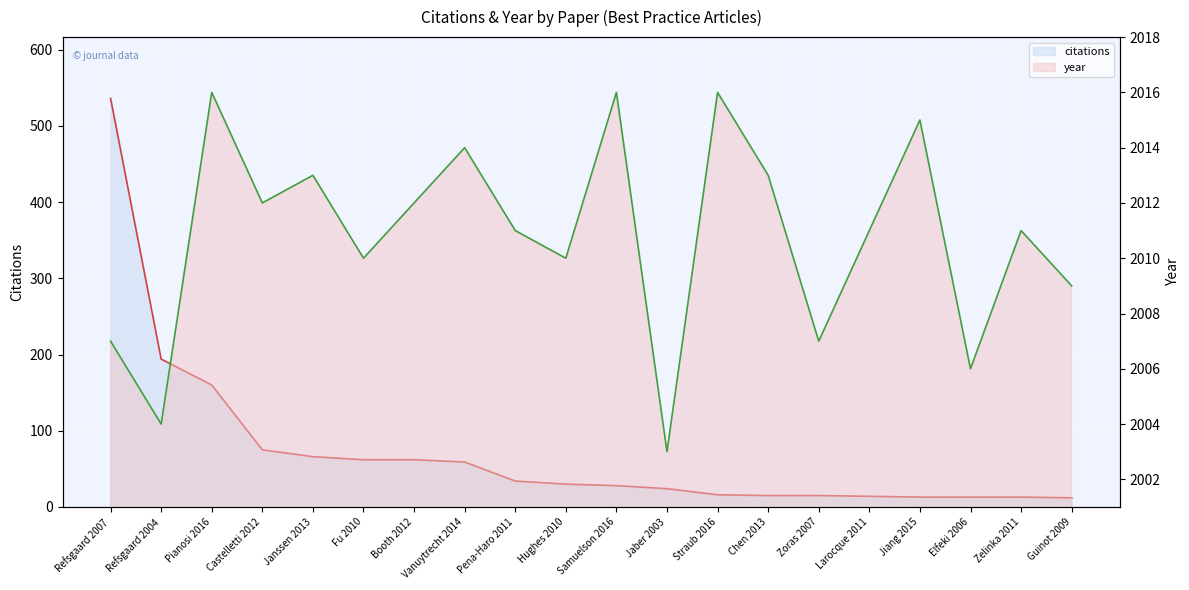

Reading left to right, transcribe all the data shown in this chart.

citations: Refsgaard 2007=536	Refsgaard 2004=194	Pianosi 2016=160	Castelletti 2012=75	Janssen 2013=66	Fu 2010=62	Booth 2012=62	Vanuytrecht 2014=59	Pena-Haro 2011=34	Hughes 2010=30	Samuelson 2016=28	Jaber 2003=24	Straub 2016=16	Chen 2013=15	Zoras 2007=15	Larocque 2011=14	Jiang 2015=13	Elfeki 2006=13	Zelinka 2011=13	Guinot 2009=12
year: Refsgaard 2007=2007	Refsgaard 2004=2004	Pianosi 2016=2016	Castelletti 2012=2012	Janssen 2013=2013	Fu 2010=2010	Booth 2012=2012	Vanuytrecht 2014=2014	Pena-Haro 2011=2011	Hughes 2010=2010	Samuelson 2016=2016	Jaber 2003=2003	Straub 2016=2016	Chen 2013=2013	Zoras 2007=2007	Larocque 2011=2011	Jiang 2015=2015	Elfeki 2006=2006	Zelinka 2011=2011	Guinot 2009=2009